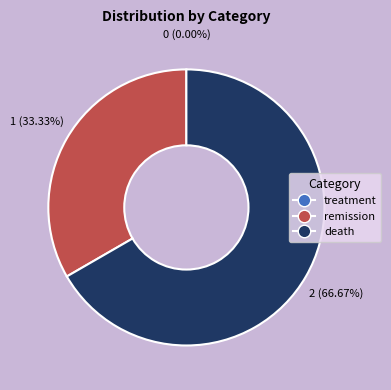

What percentage is the death slice, to the nearest percent?

67%